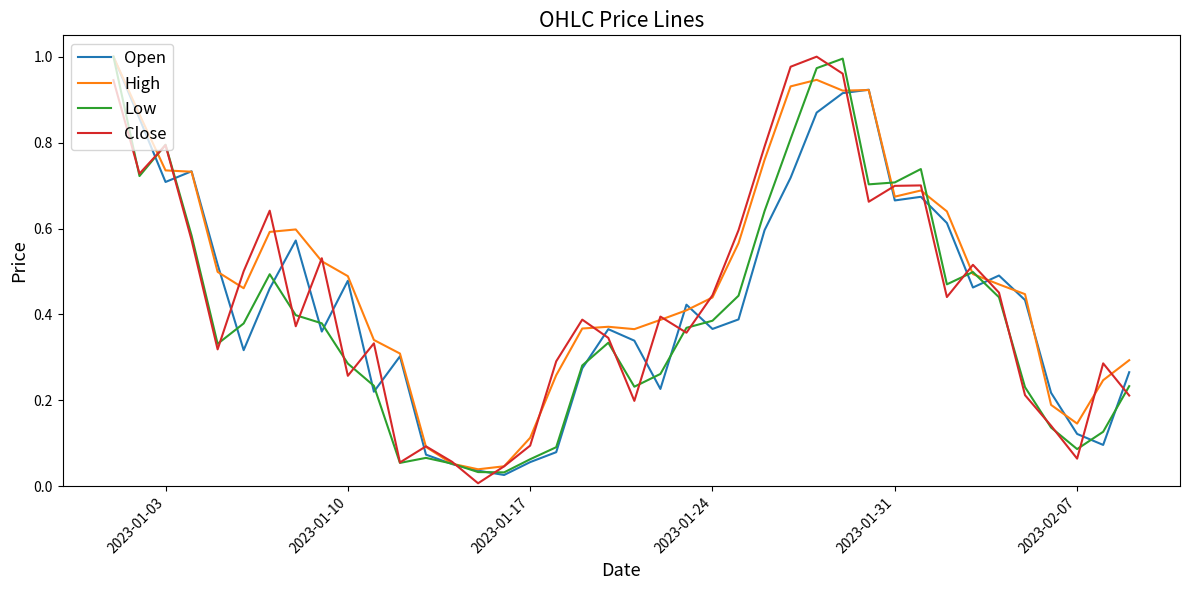

Which series has the largest total across all categories?

High